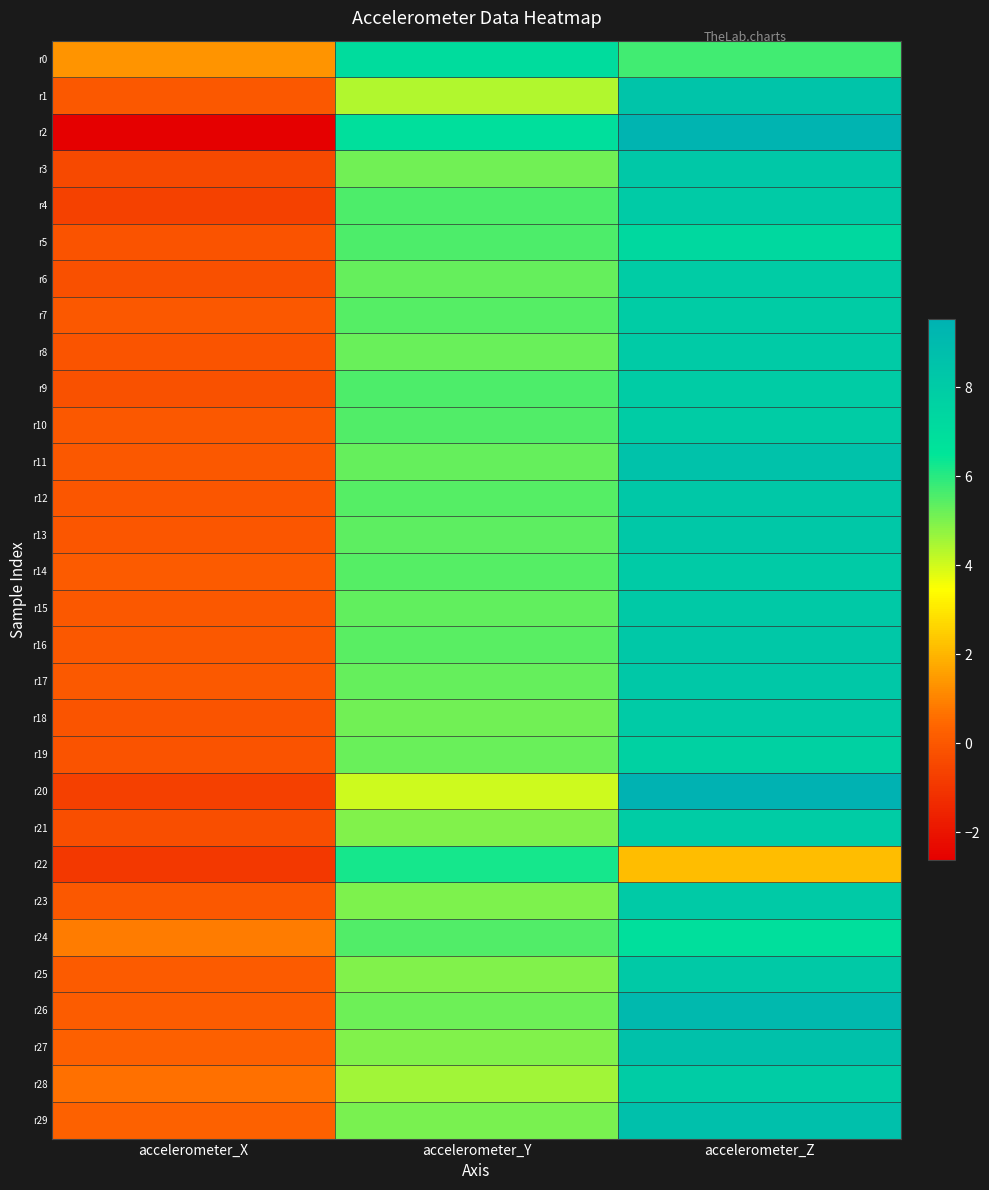

Reading left to right, what are all the values shown in this chart?

r0: accelerometer_X=1.3	accelerometer_Y=7.0	accelerometer_Z=5.7
r1: accelerometer_X=0.0	accelerometer_Y=4.4	accelerometer_Z=8.4
r2: accelerometer_X=-2.6	accelerometer_Y=6.8	accelerometer_Z=9.4
r3: accelerometer_X=-0.4	accelerometer_Y=5.2	accelerometer_Z=8.2
r4: accelerometer_X=-0.7	accelerometer_Y=5.6	accelerometer_Z=8.0
r5: accelerometer_X=-0.1	accelerometer_Y=5.6	accelerometer_Z=7.3
r6: accelerometer_X=-0.2	accelerometer_Y=5.3	accelerometer_Z=8.0
r7: accelerometer_X=0.0	accelerometer_Y=5.5	accelerometer_Z=8.0
r8: accelerometer_X=-0.1	accelerometer_Y=5.2	accelerometer_Z=8.0
r9: accelerometer_X=-0.2	accelerometer_Y=5.6	accelerometer_Z=8.0
r10: accelerometer_X=0.0	accelerometer_Y=5.5	accelerometer_Z=8.0
r11: accelerometer_X=-0.0	accelerometer_Y=5.3	accelerometer_Z=8.6
r12: accelerometer_X=-0.1	accelerometer_Y=5.5	accelerometer_Z=8.2
r13: accelerometer_X=-0.0	accelerometer_Y=5.4	accelerometer_Z=8.2
r14: accelerometer_X=0.1	accelerometer_Y=5.5	accelerometer_Z=8.0
r15: accelerometer_X=-0.0	accelerometer_Y=5.3	accelerometer_Z=8.1
r16: accelerometer_X=0.0	accelerometer_Y=5.4	accelerometer_Z=8.2
r17: accelerometer_X=0.0	accelerometer_Y=5.3	accelerometer_Z=8.2
r18: accelerometer_X=-0.1	accelerometer_Y=5.2	accelerometer_Z=8.0
r19: accelerometer_X=-0.2	accelerometer_Y=5.2	accelerometer_Z=7.7
r20: accelerometer_X=-0.7	accelerometer_Y=4.1	accelerometer_Z=9.5
r21: accelerometer_X=-0.3	accelerometer_Y=4.9	accelerometer_Z=7.9
r22: accelerometer_X=-0.9	accelerometer_Y=6.2	accelerometer_Z=2.1
r23: accelerometer_X=-0.0	accelerometer_Y=5.0	accelerometer_Z=8.1
r24: accelerometer_X=0.9	accelerometer_Y=5.5	accelerometer_Z=6.8
r25: accelerometer_X=0.1	accelerometer_Y=5.0	accelerometer_Z=8.1
r26: accelerometer_X=0.2	accelerometer_Y=5.2	accelerometer_Z=9.1
r27: accelerometer_X=0.2	accelerometer_Y=5.0	accelerometer_Z=8.6
r28: accelerometer_X=0.6	accelerometer_Y=4.6	accelerometer_Z=7.9
r29: accelerometer_X=0.3	accelerometer_Y=5.0	accelerometer_Z=8.7